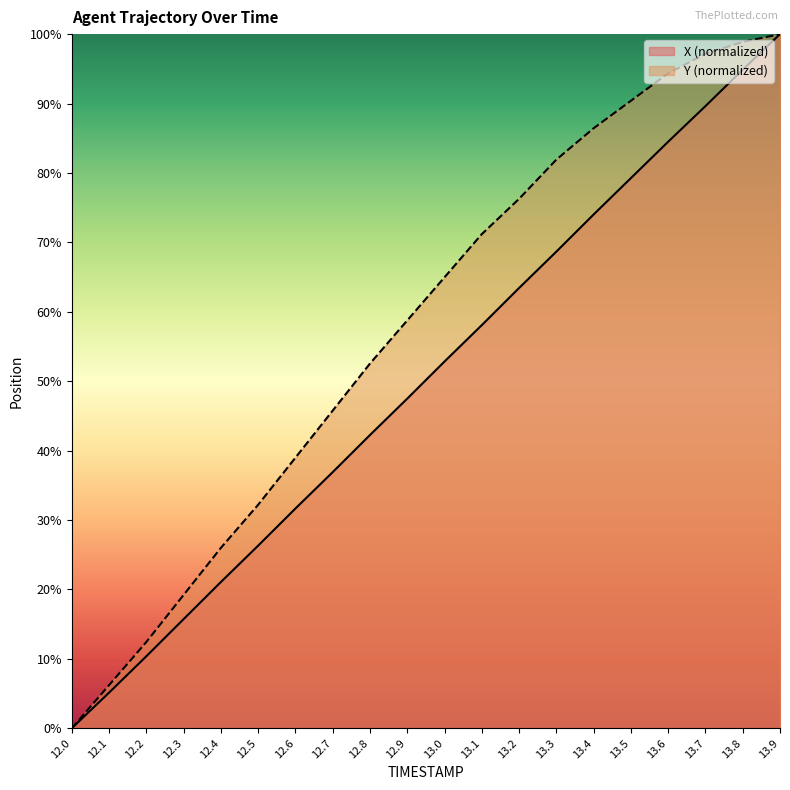

Rank the series by their maximum value, from lowest to highest.

X, Y